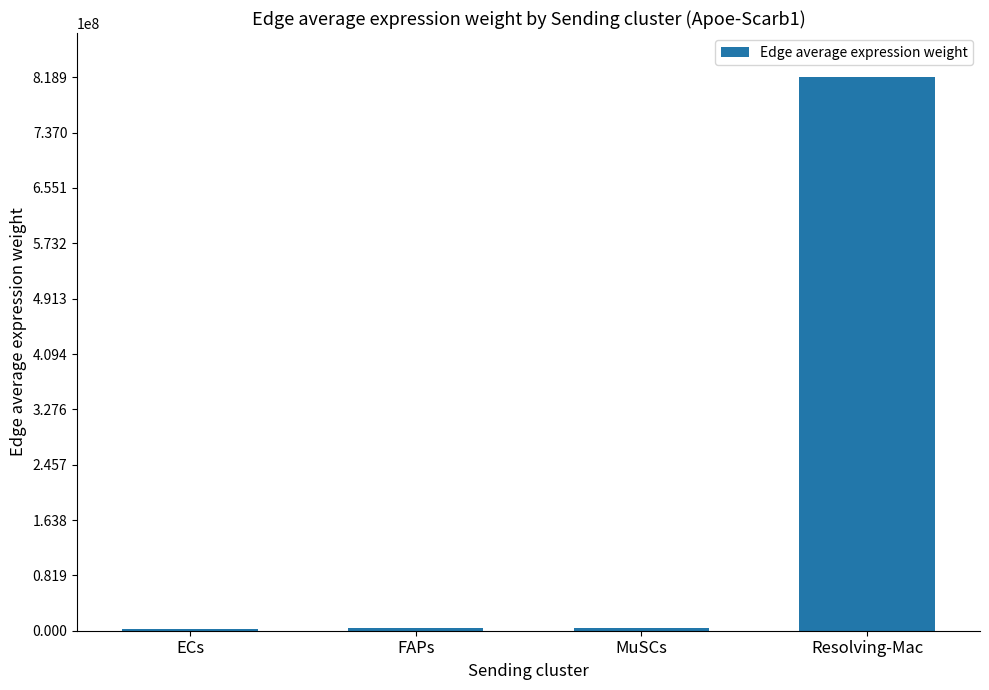

At which label does the data first exceed 3922796?

FAPs